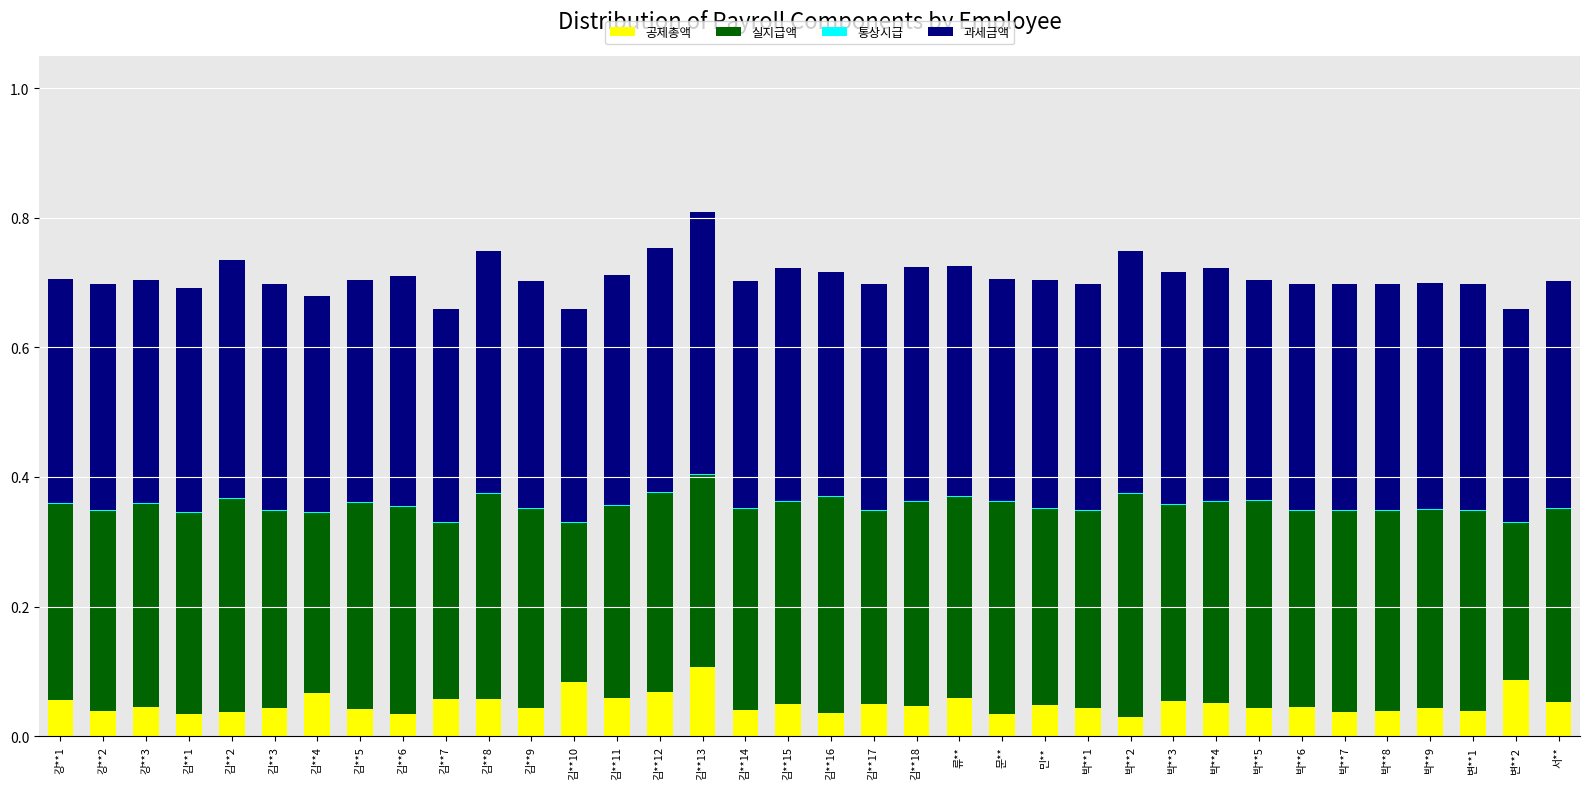

What is the sum of all 공제총액 values?

1.8